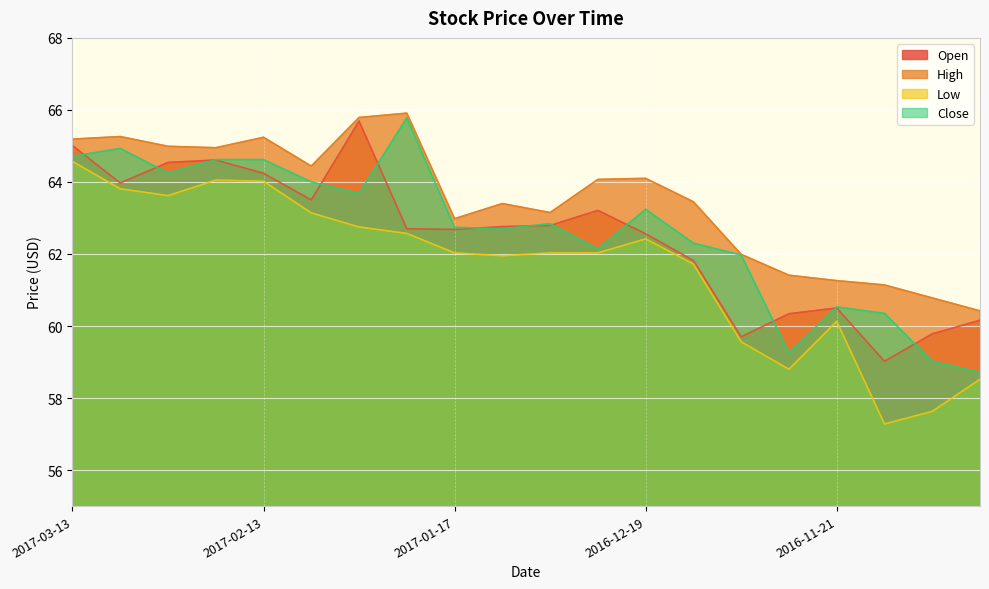

True or false: Open and High cross at least once.

False